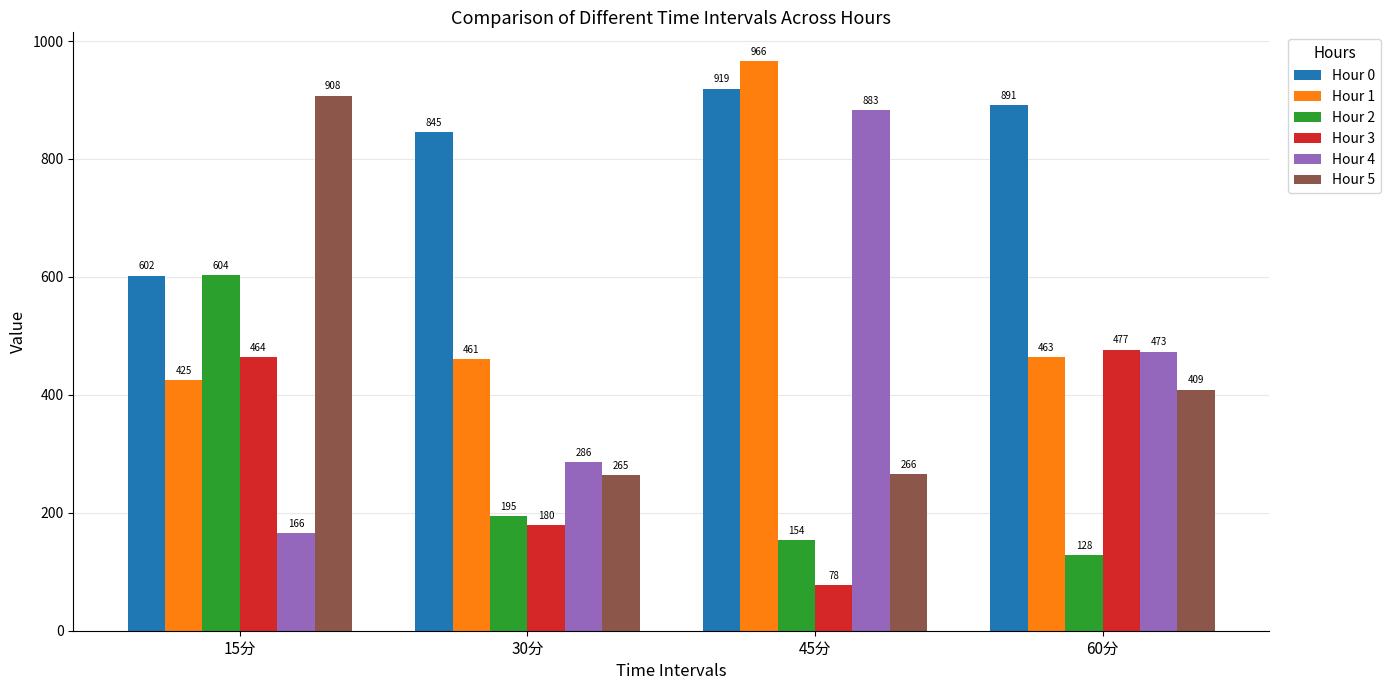

What is the average value of the Hour 5 series?

461.8